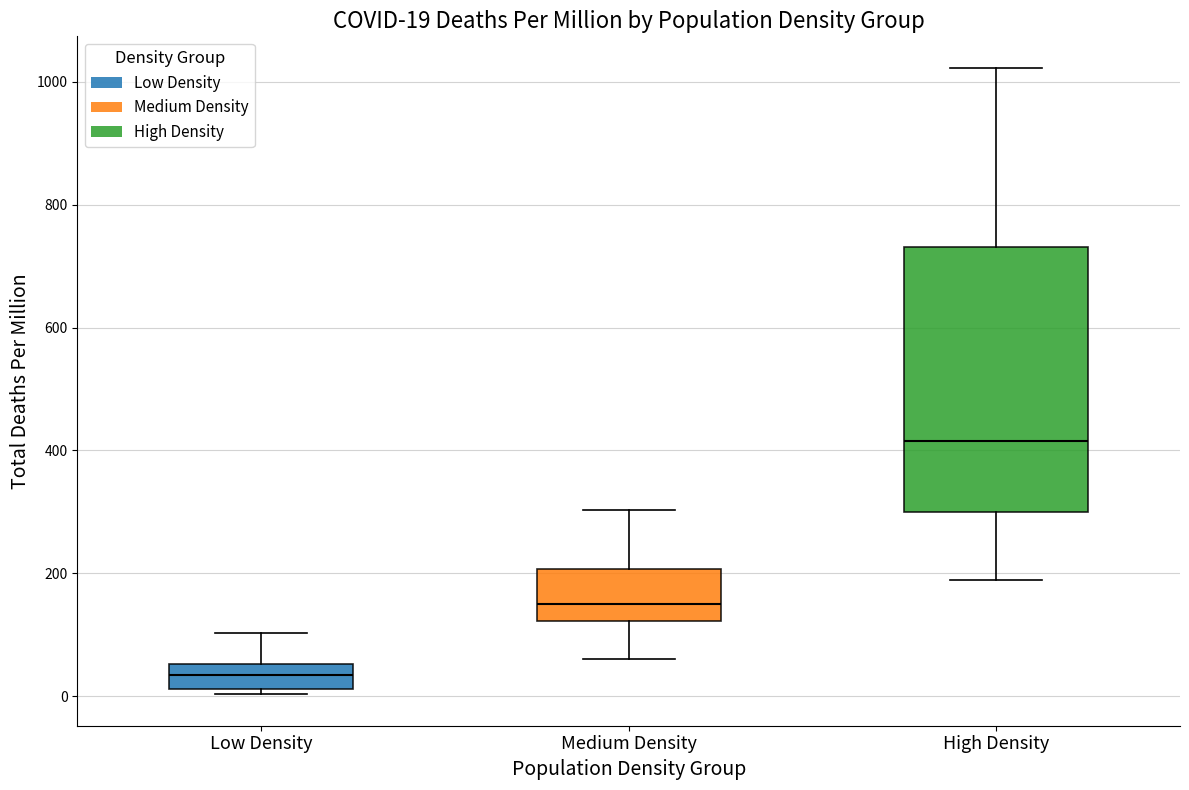

Which box's median line is the lowest?

Low Density